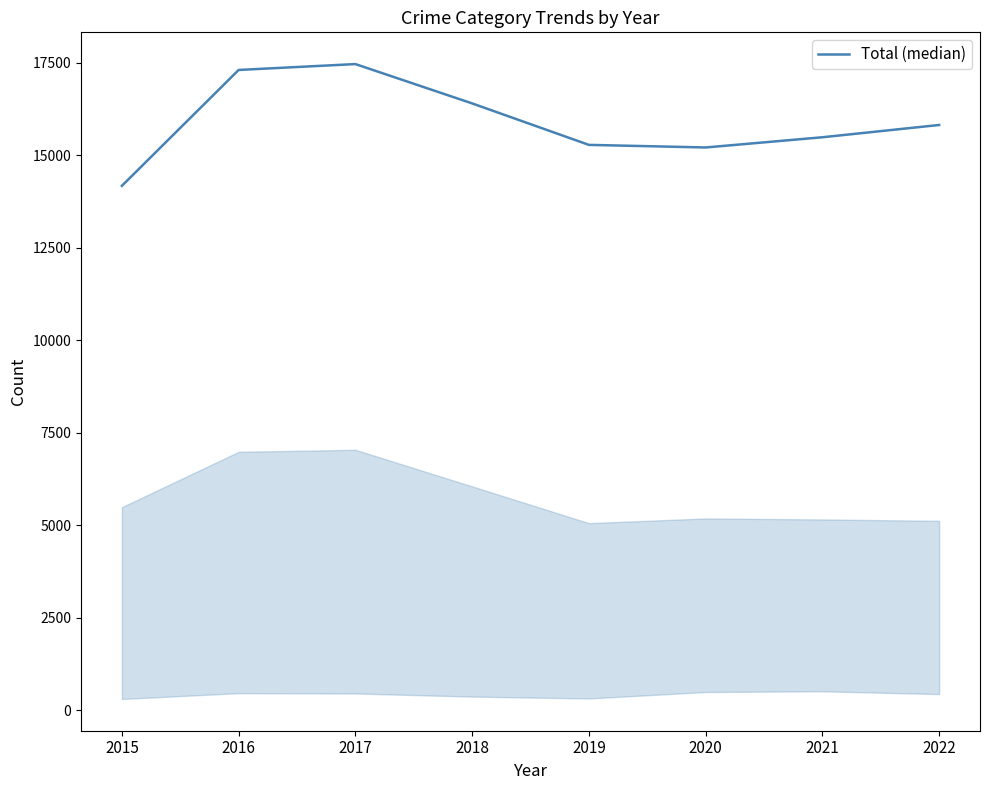

The chart shows a value of 15816 at 2022. True or false?

True